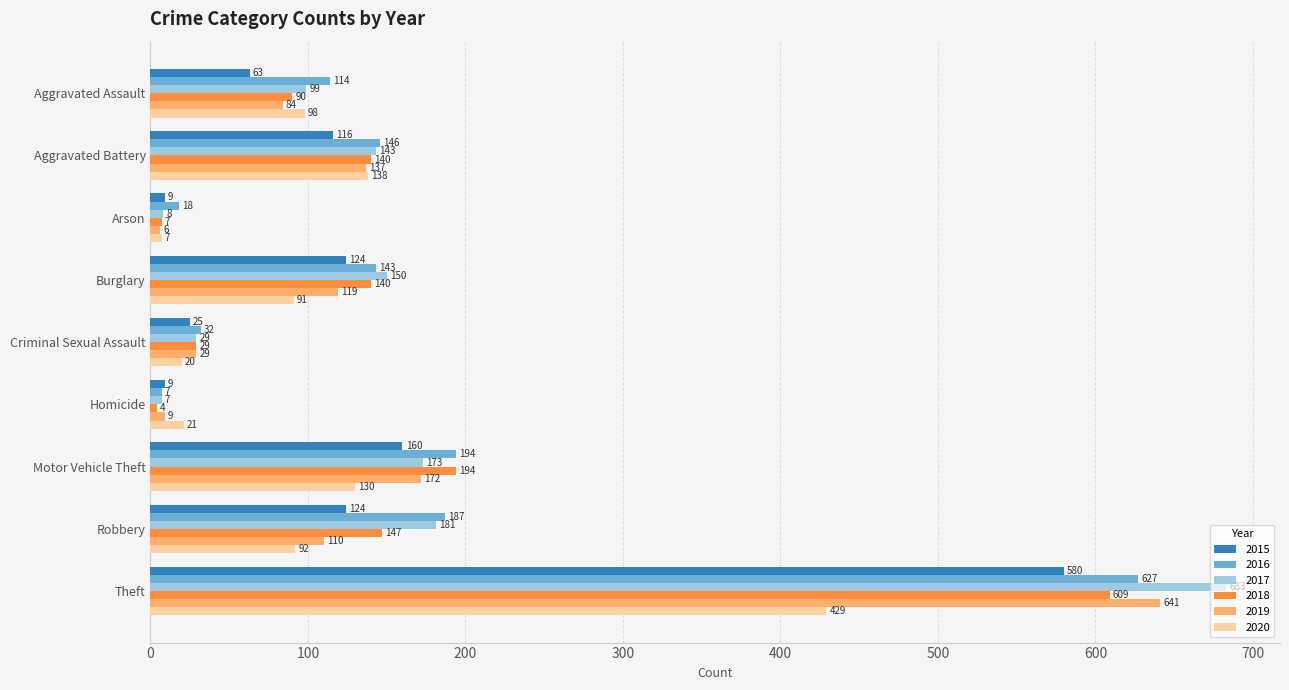

What is the total value across all series at Arson?

55